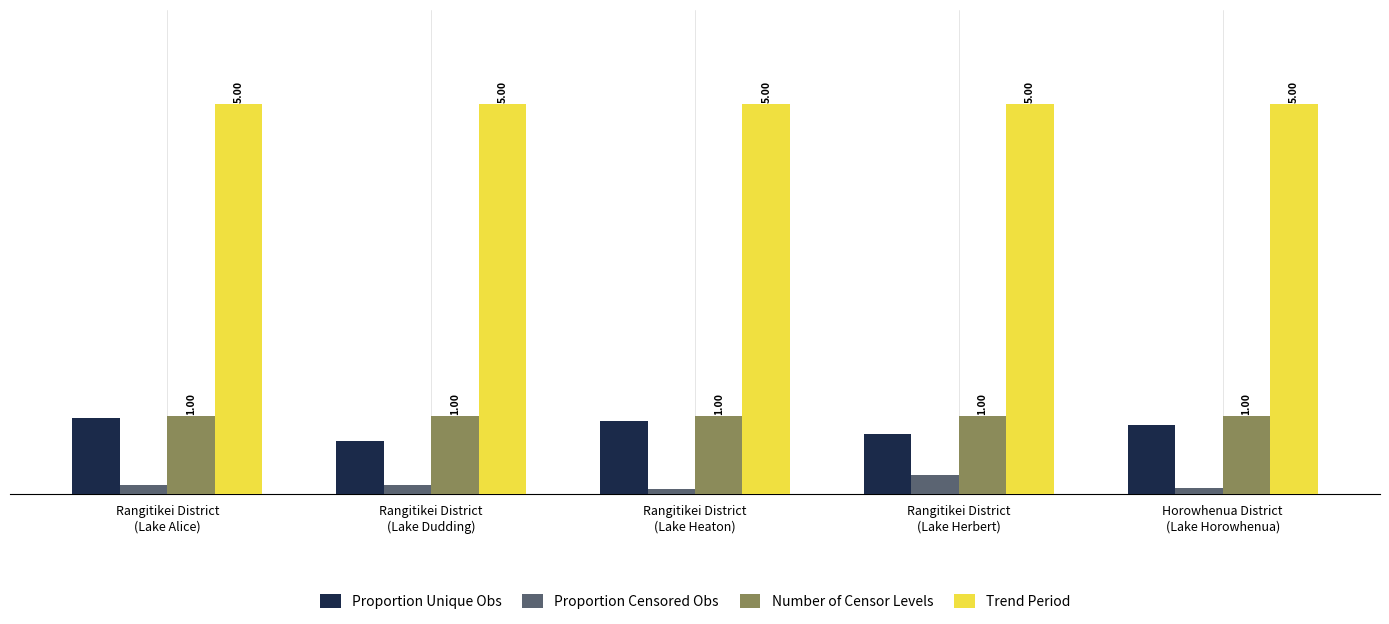

Which series has the largest total across all categories?

Trend Period